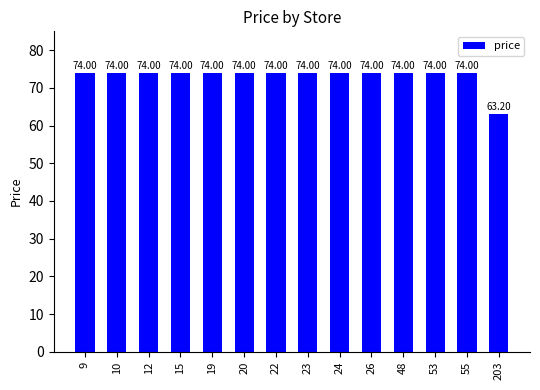

How many values are below 74?

1